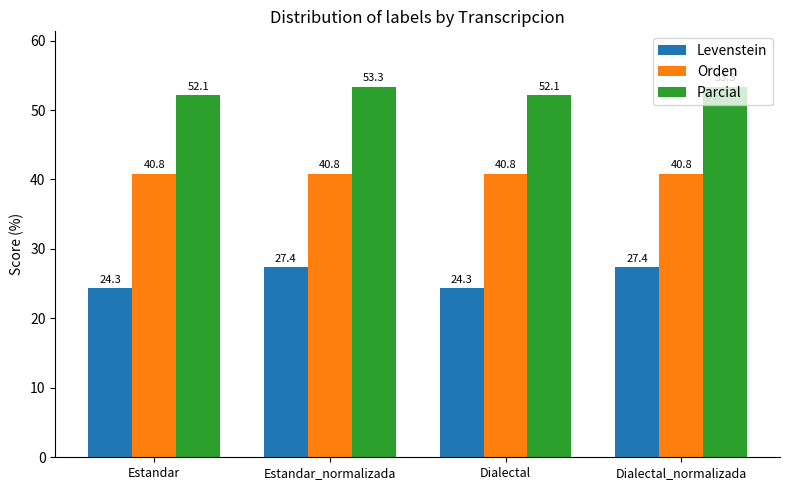

Which series has the widest spread of values?

Levenstein